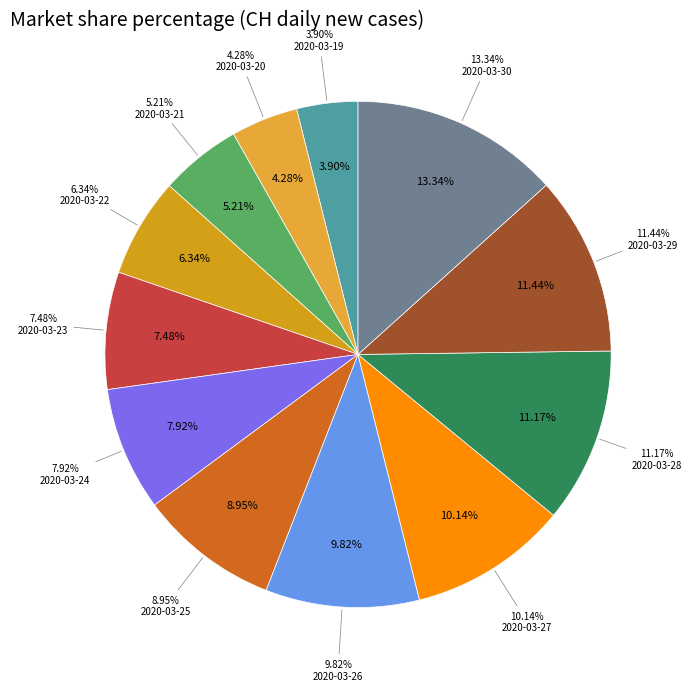

Do 2020-03-25 and 2020-03-23 together represent more than half of the pie?

No